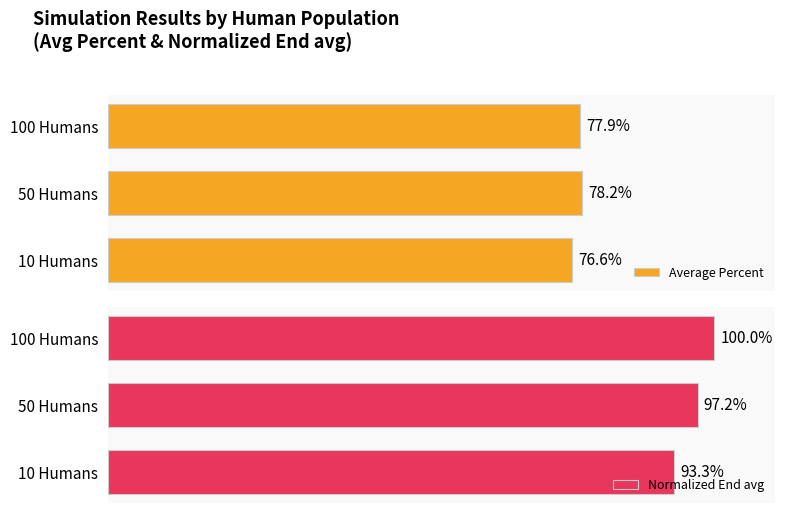

At which label does Average Percent reach its peak?

50 Humans